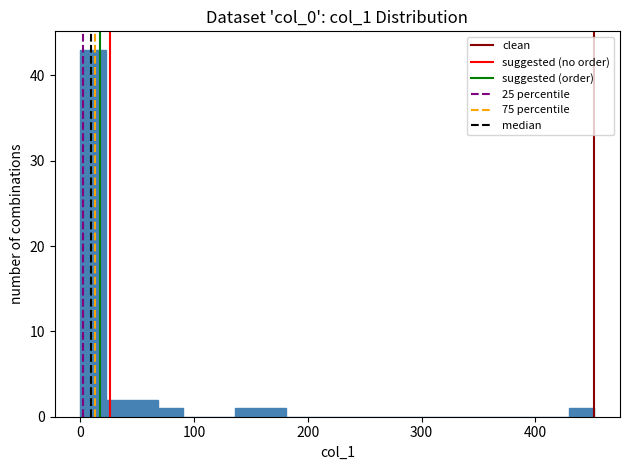

Read against the x-axis, roughly where is the centre of the tallest bar?

10